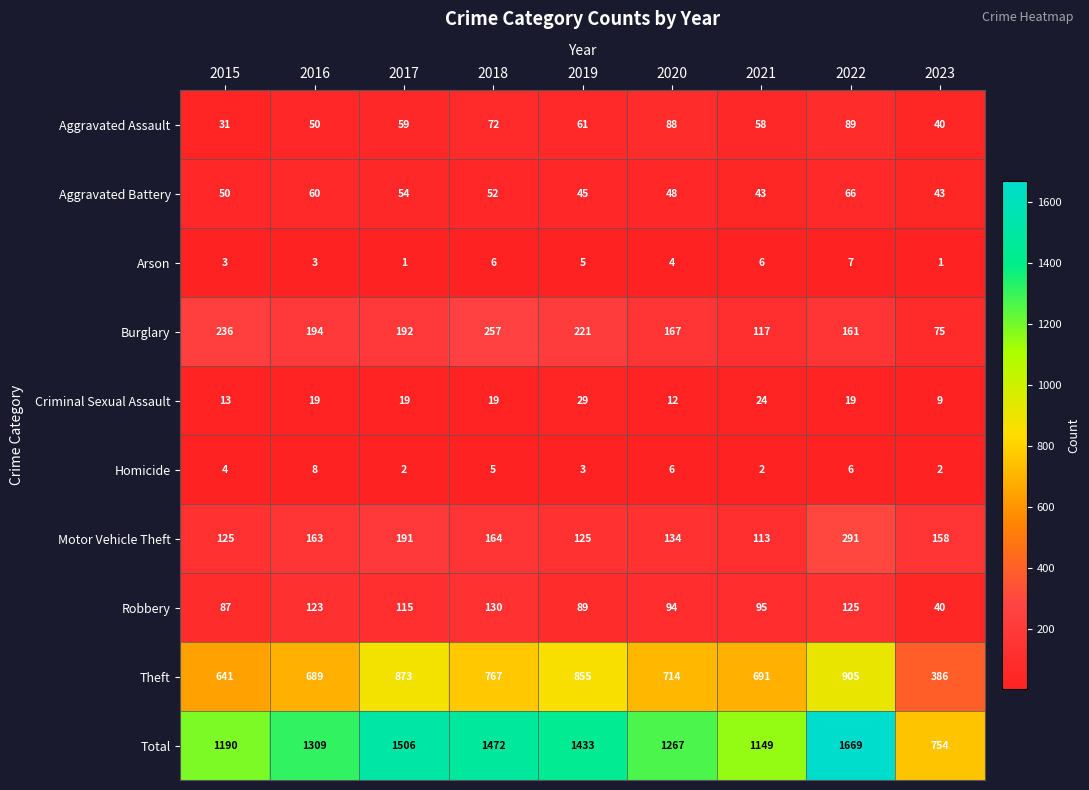

Read the Total value at 2022, to the nearest 50.

1650